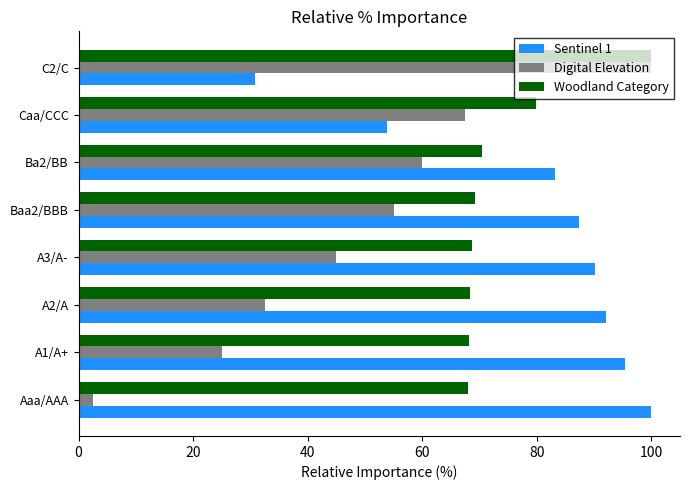

The value of Digital Elevation at A3/A- is 59.4. True or false?

False